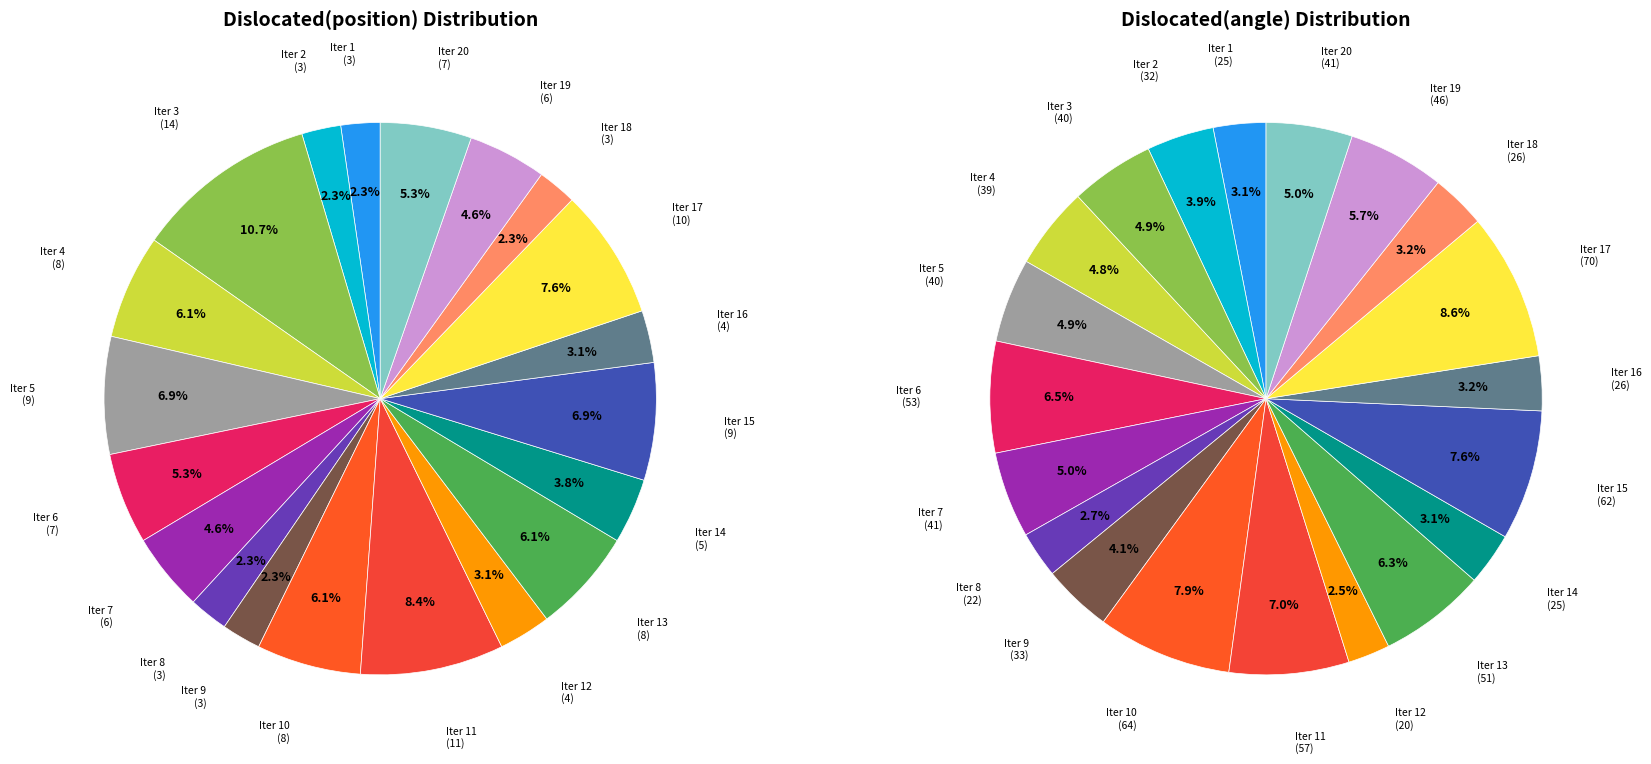

Which category has the smallest portion of the pie?

1